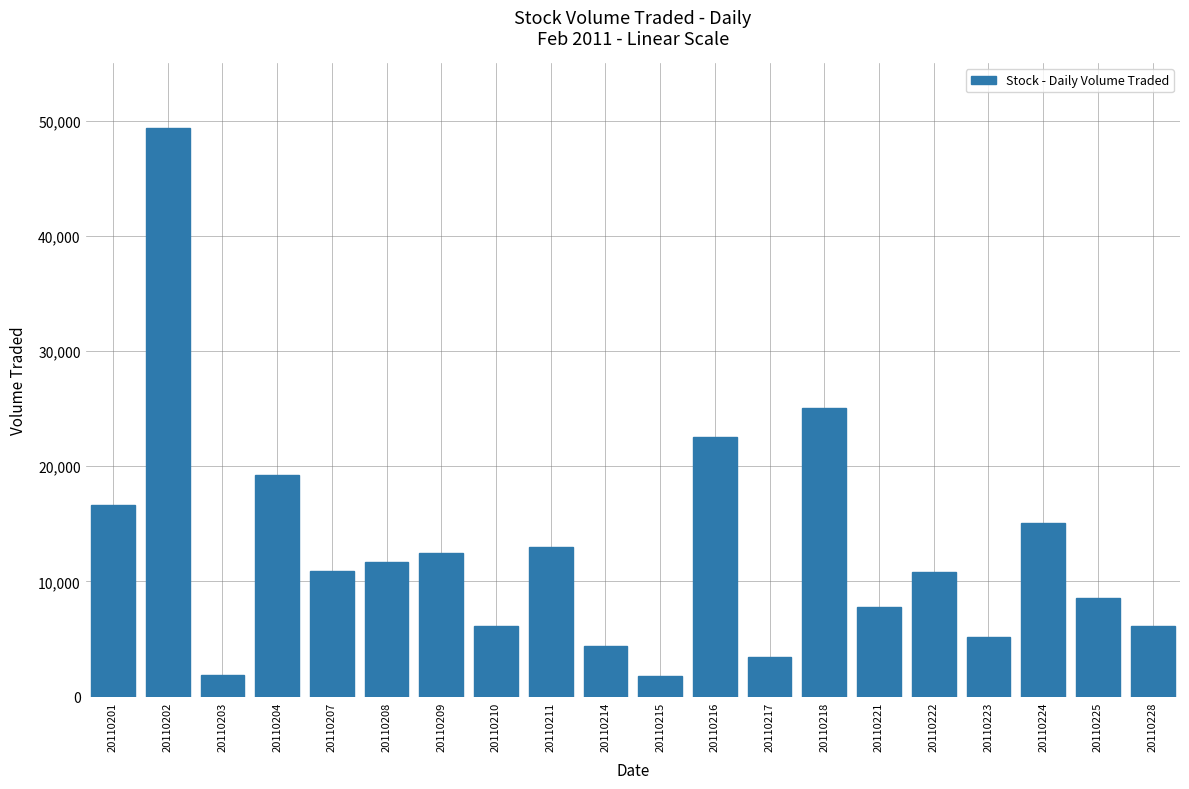

Does the chart contain stacked bars?

No